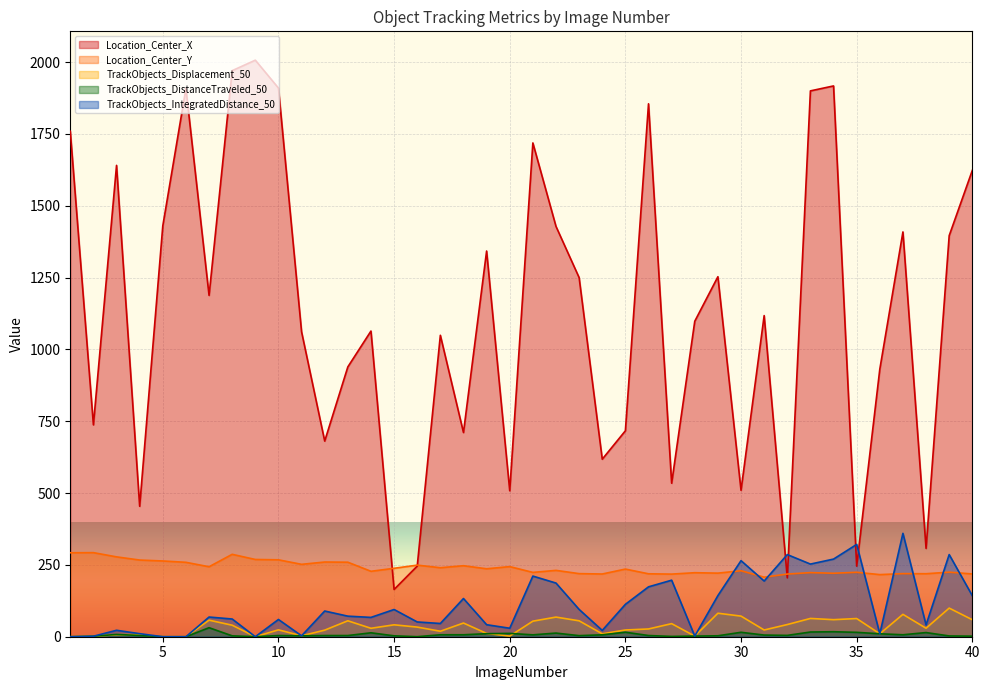

Rank the categories by Location_Center_X value from lowest to highest.

15, 32, 35, 16, 38, 4, 20, 30, 27, 24, 12, 18, 25, 2, 36, 13, 17, 11, 14, 28, 31, 7, 23, 29, 19, 39, 37, 22, 5, 40, 3, 21, 1, 26, 33, 6, 10, 34, 8, 9